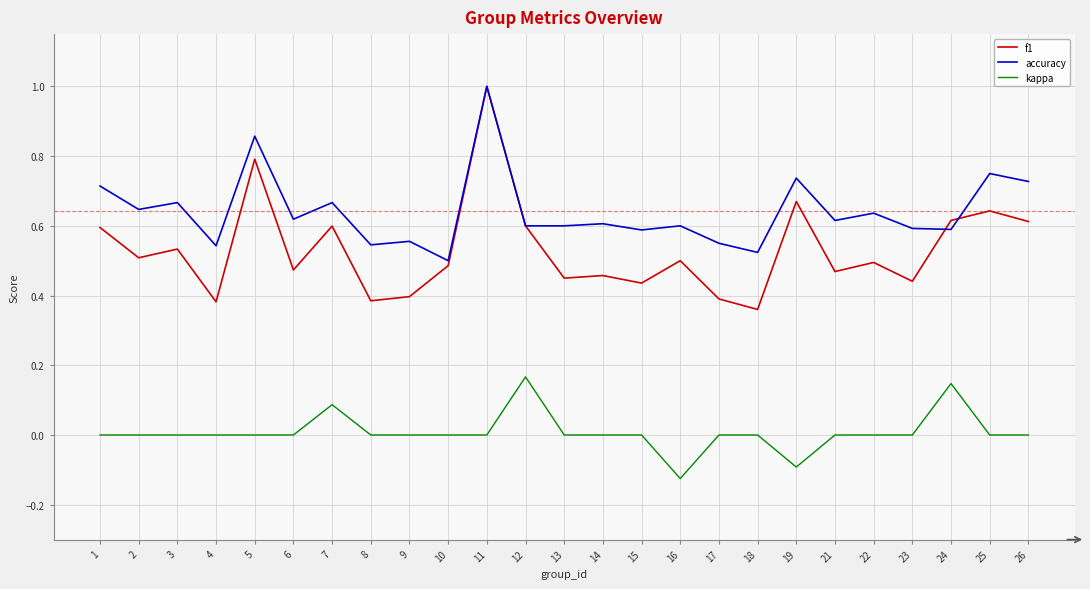

Rank the series by their average value, from lowest to highest.

kappa, f1, accuracy